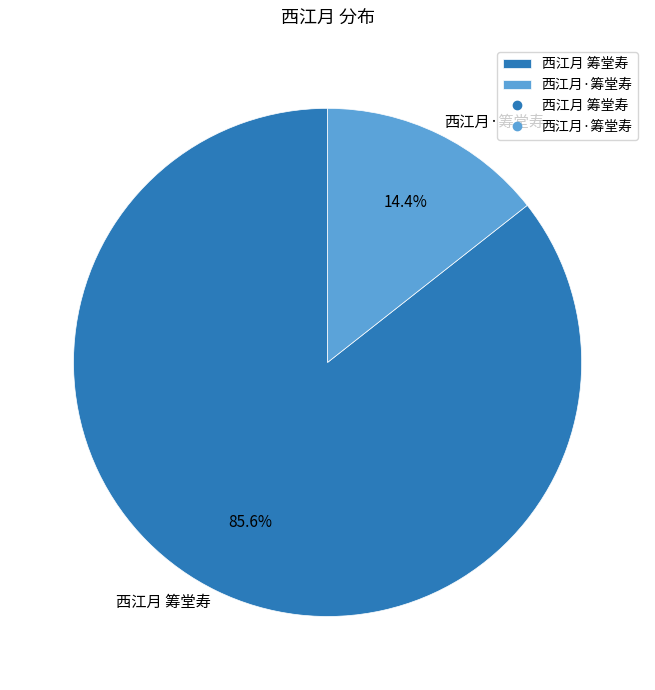

To the nearest percent, what portion does 西江月·筹堂寿 represent?

14%